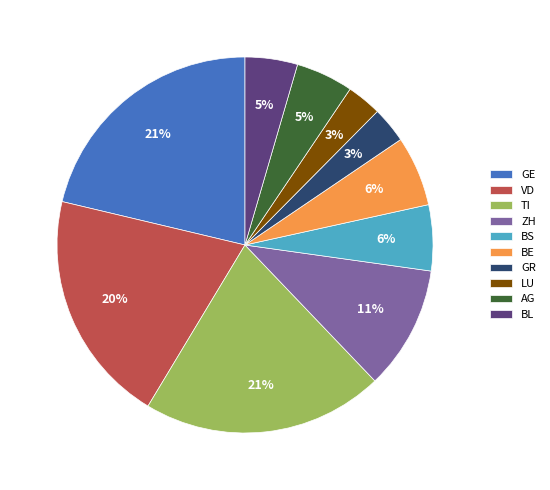

To the nearest percent, what is the average slice percentage?

10%